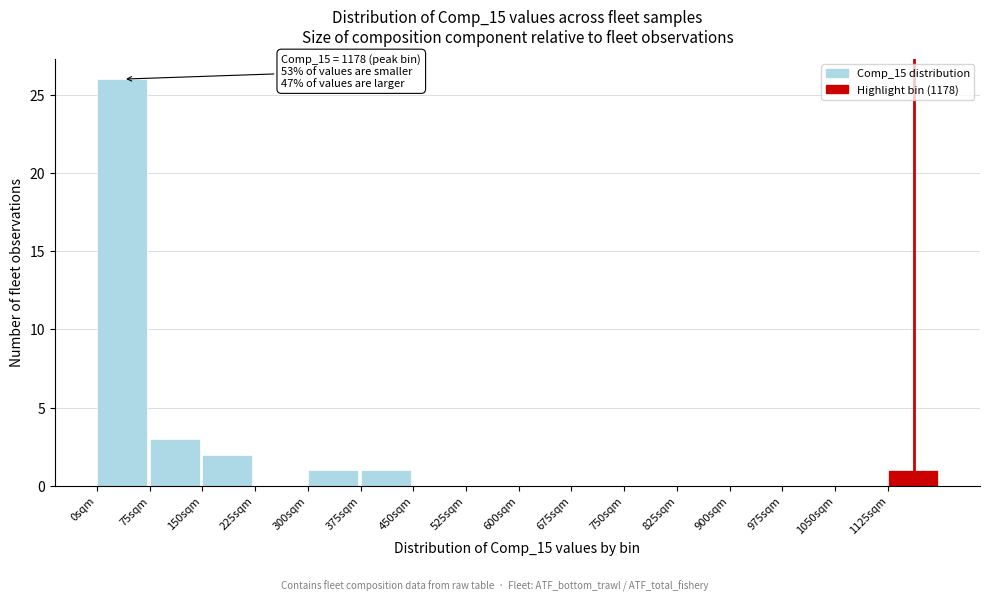

Over which range of the x-axis is the bar tallest?

0 to 75